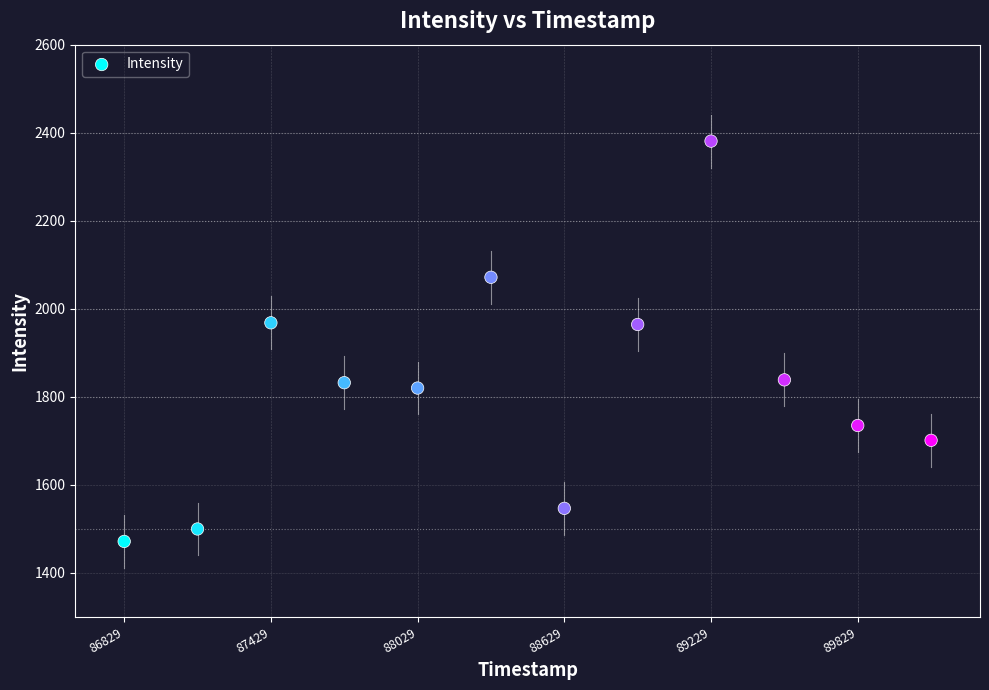

What is the range of X values (max minus min)?

3300.0